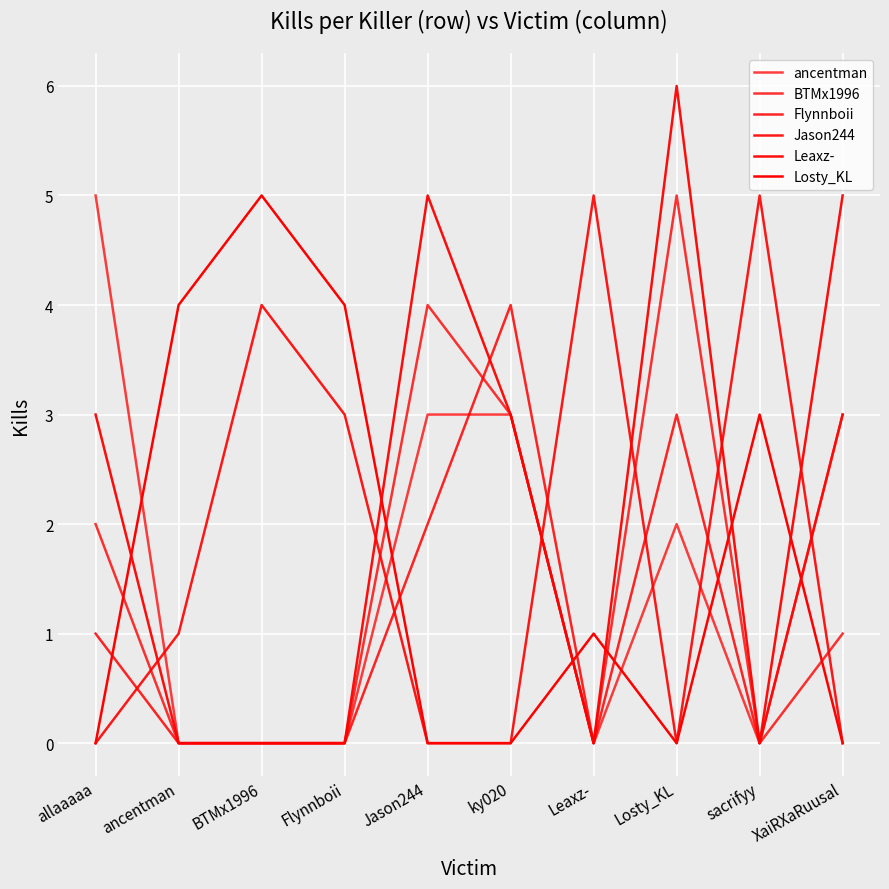

Count the Losty_KL values in the range 0 to 4.

9